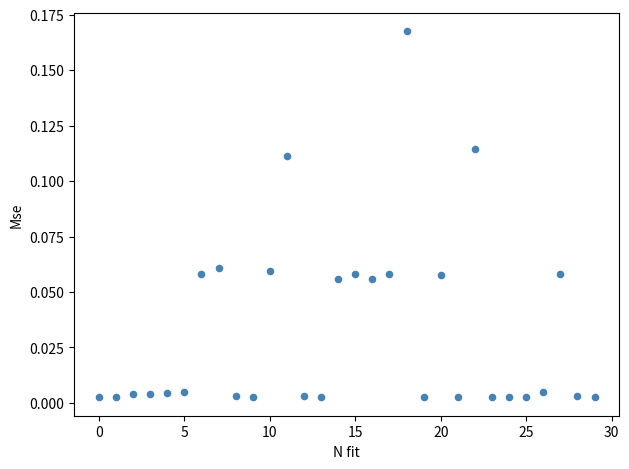

How many data points are displayed?

30